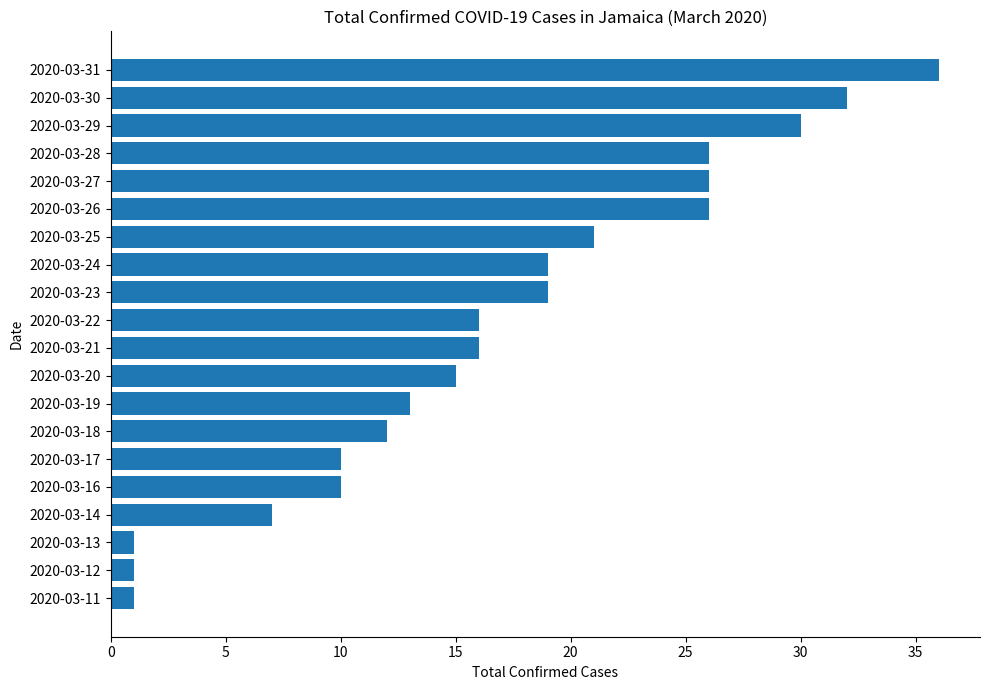

What is the maximum value shown in the chart?

36